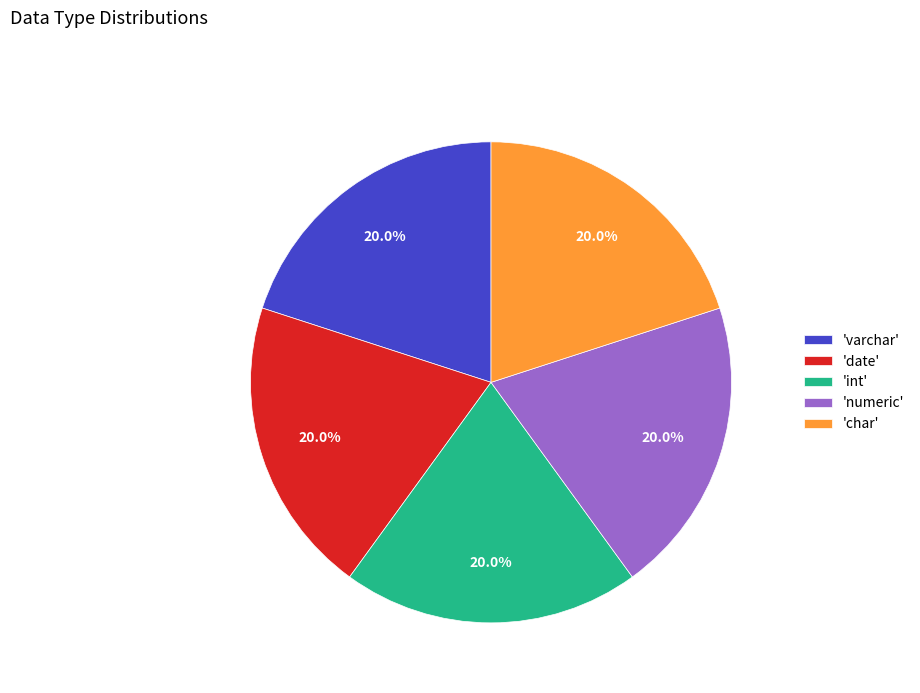

What portion of the pie excludes 'int'?

80.0%